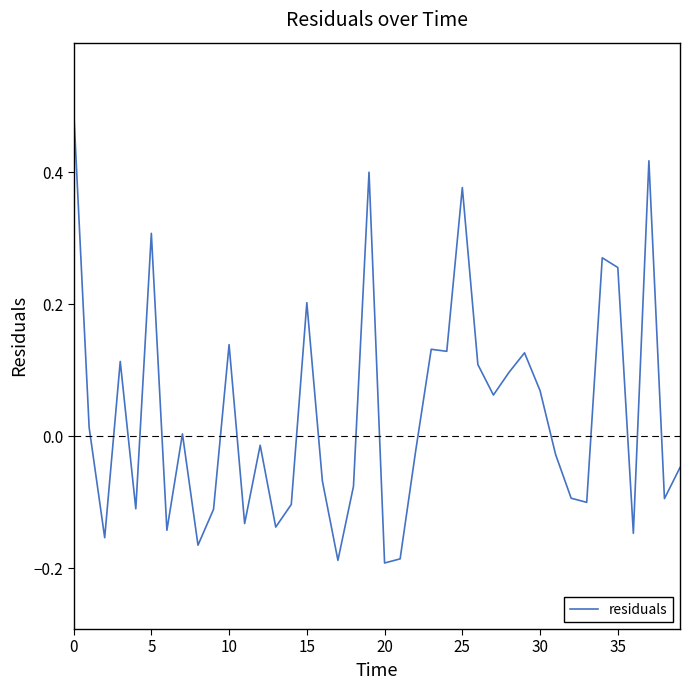

What is the difference between the maximum and minimum values?

0.7